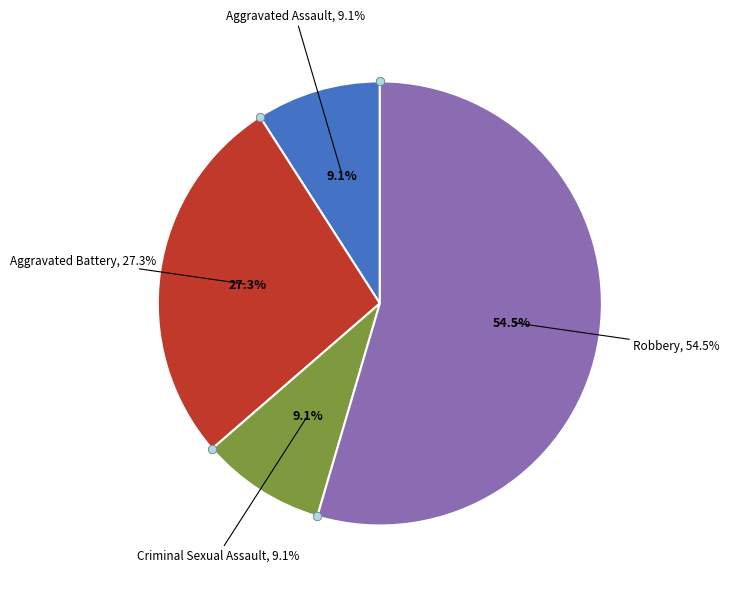

How many segments does this pie chart have?

4